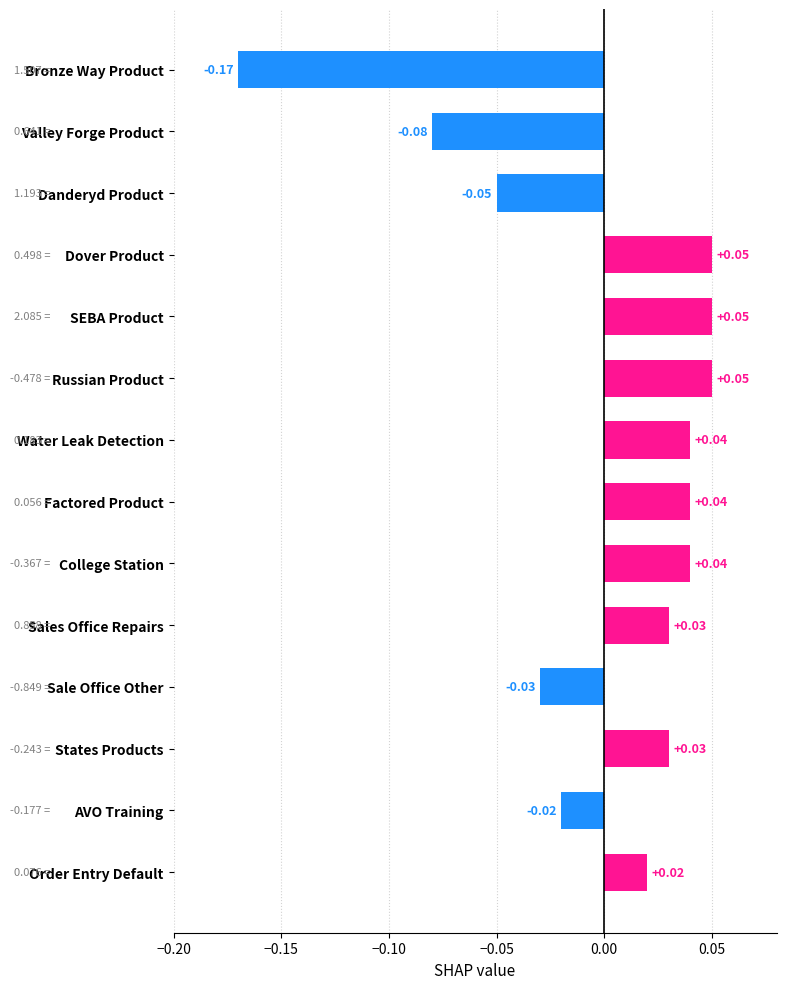

Where is the data nearest to the value 0?

AVO Training